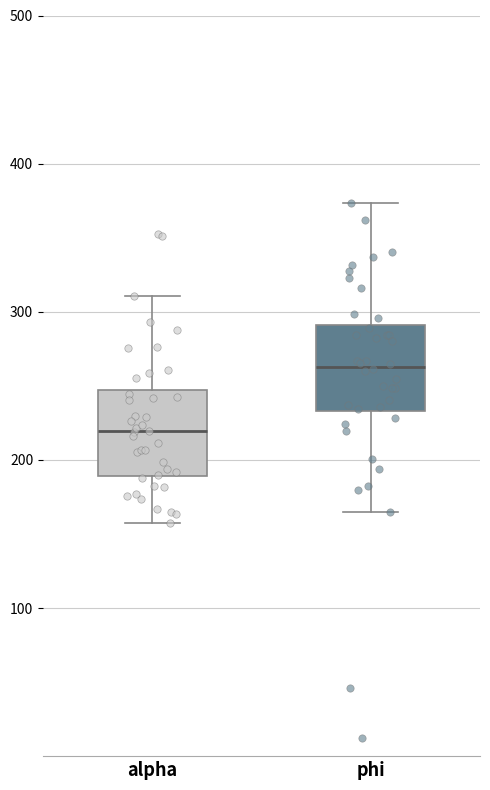

Reading left to right, read every box against the y-axis: the position of its median line, the range the box covers, and the ends of its whiskers. The values are not printed on the chart, so give them approximately, as read against the axis.

alpha: median 220, box 190 to 250, whiskers 160 to 310
phi: median 260, box 230 to 290, whiskers 160 to 370